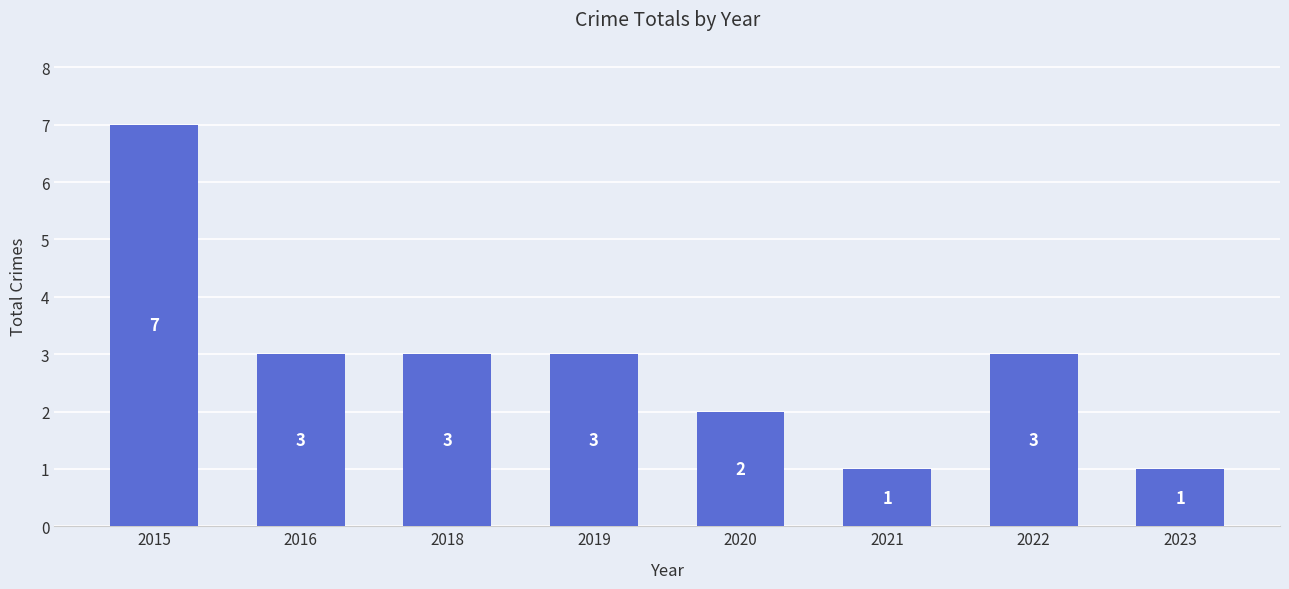

Approximately how many times larger is the value at 2022 compared to 2016?

1.0